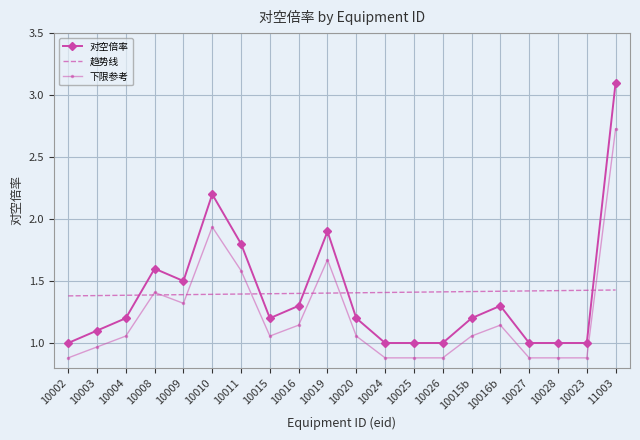

Which series has the largest total across all categories?

趋势线